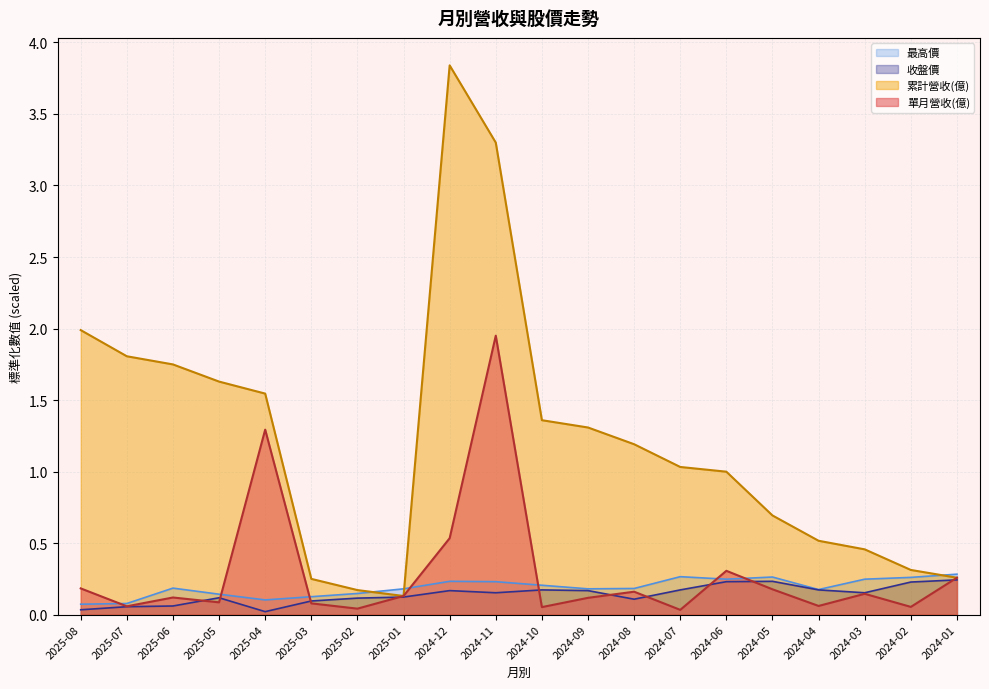

What is the spread (max minus min) of values at 2024-12?

3.7